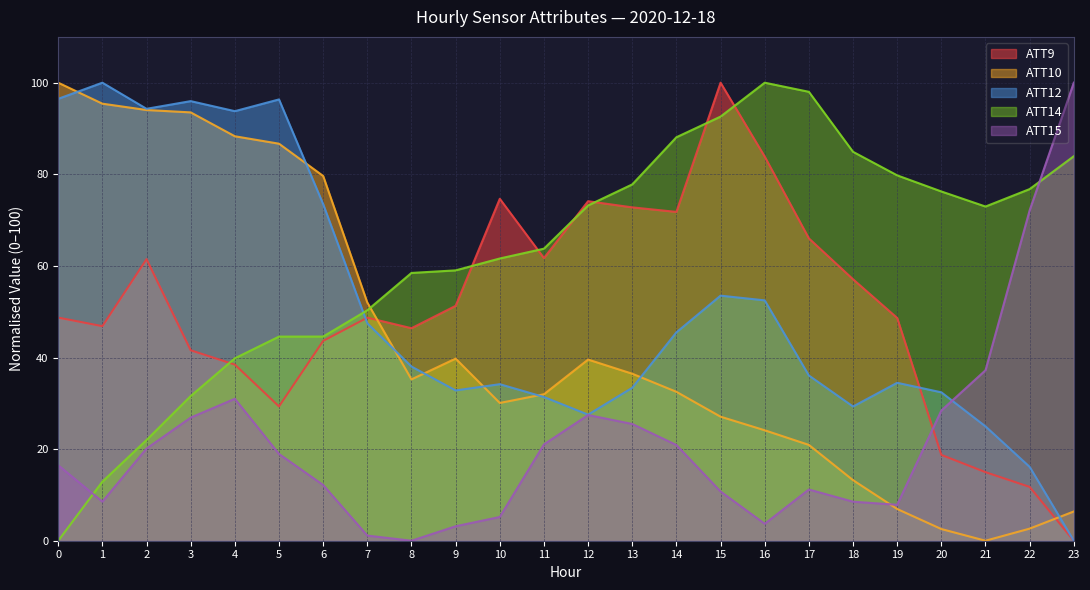

Rank the series at 16 from highest to lowest value.

ATT14, ATT9, ATT12, ATT10, ATT15